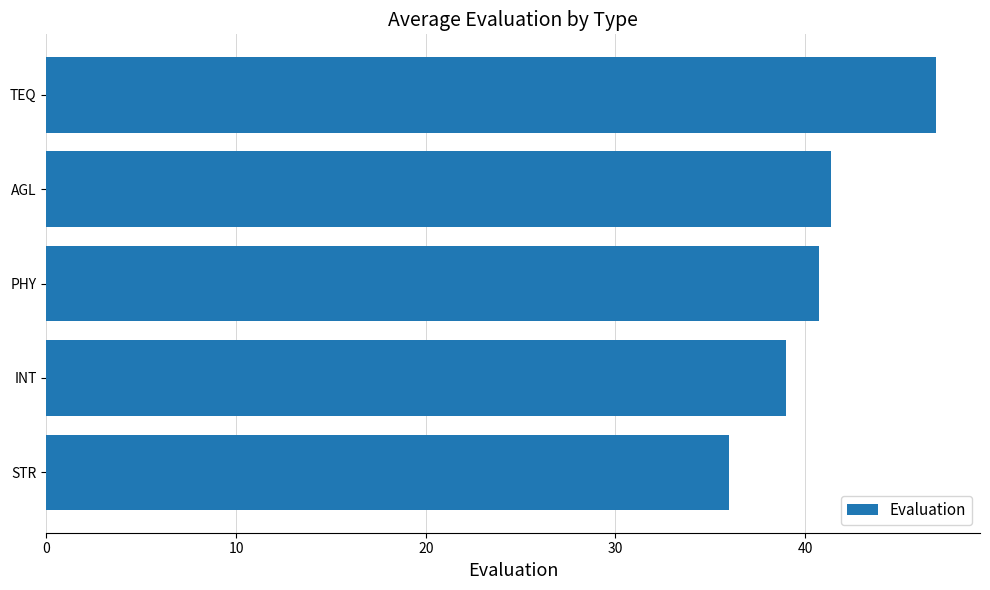

Reading top to bottom, list all the values displayed in this chart.

46.9	41.4	40.7	39.0	36.0